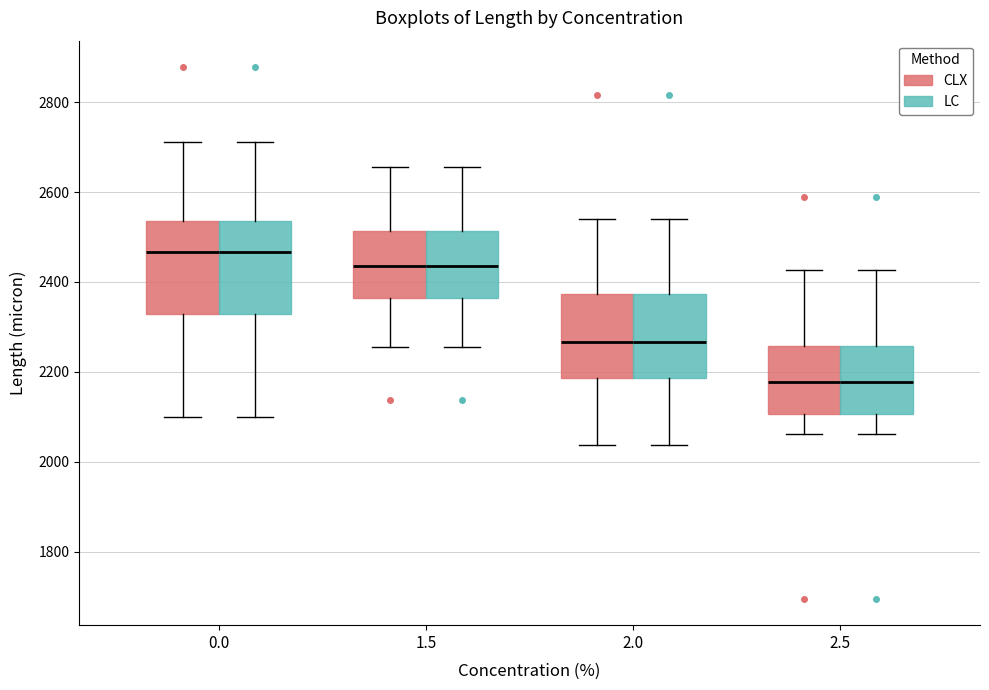

Where does the median line of the box for 2.0 (LC) sit on the y-axis? The values are not printed on the chart, so give them approximately, as read against the axis.

2260